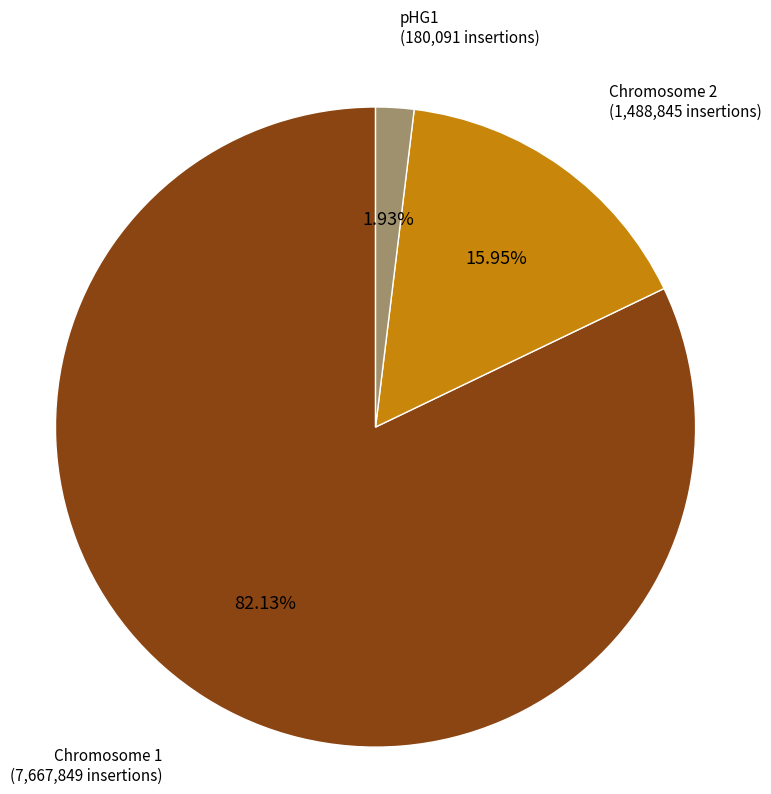

Does any single category account for the majority?

Yes